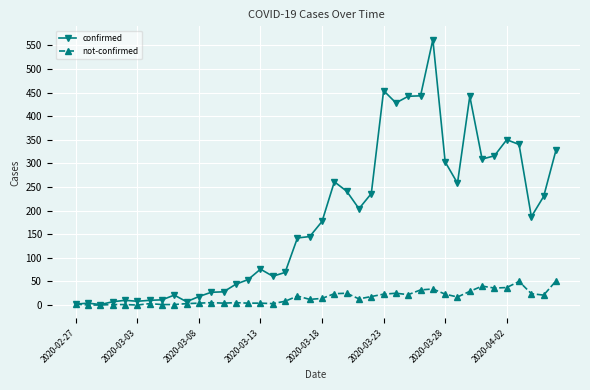

Rank the series by their average value, from lowest to highest.

not-confirmed, confirmed